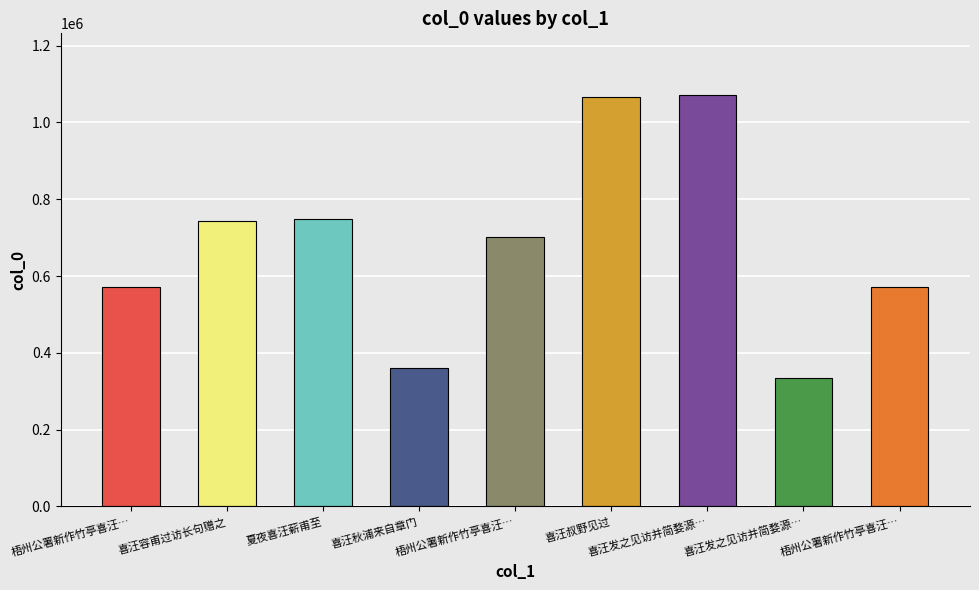

List the labels in order of value, largest first.

喜汪发之见访并简婺源…, 喜汪叔野见过, 夏夜喜汪薪甫至, 喜汪容甫过访长句赠之, 梧州公署新作竹亭喜汪…, 梧州公署新作竹亭喜汪…, 梧州公署新作竹亭喜汪…, 喜汪秋浦来自章门, 喜汪发之见访并简婺源…